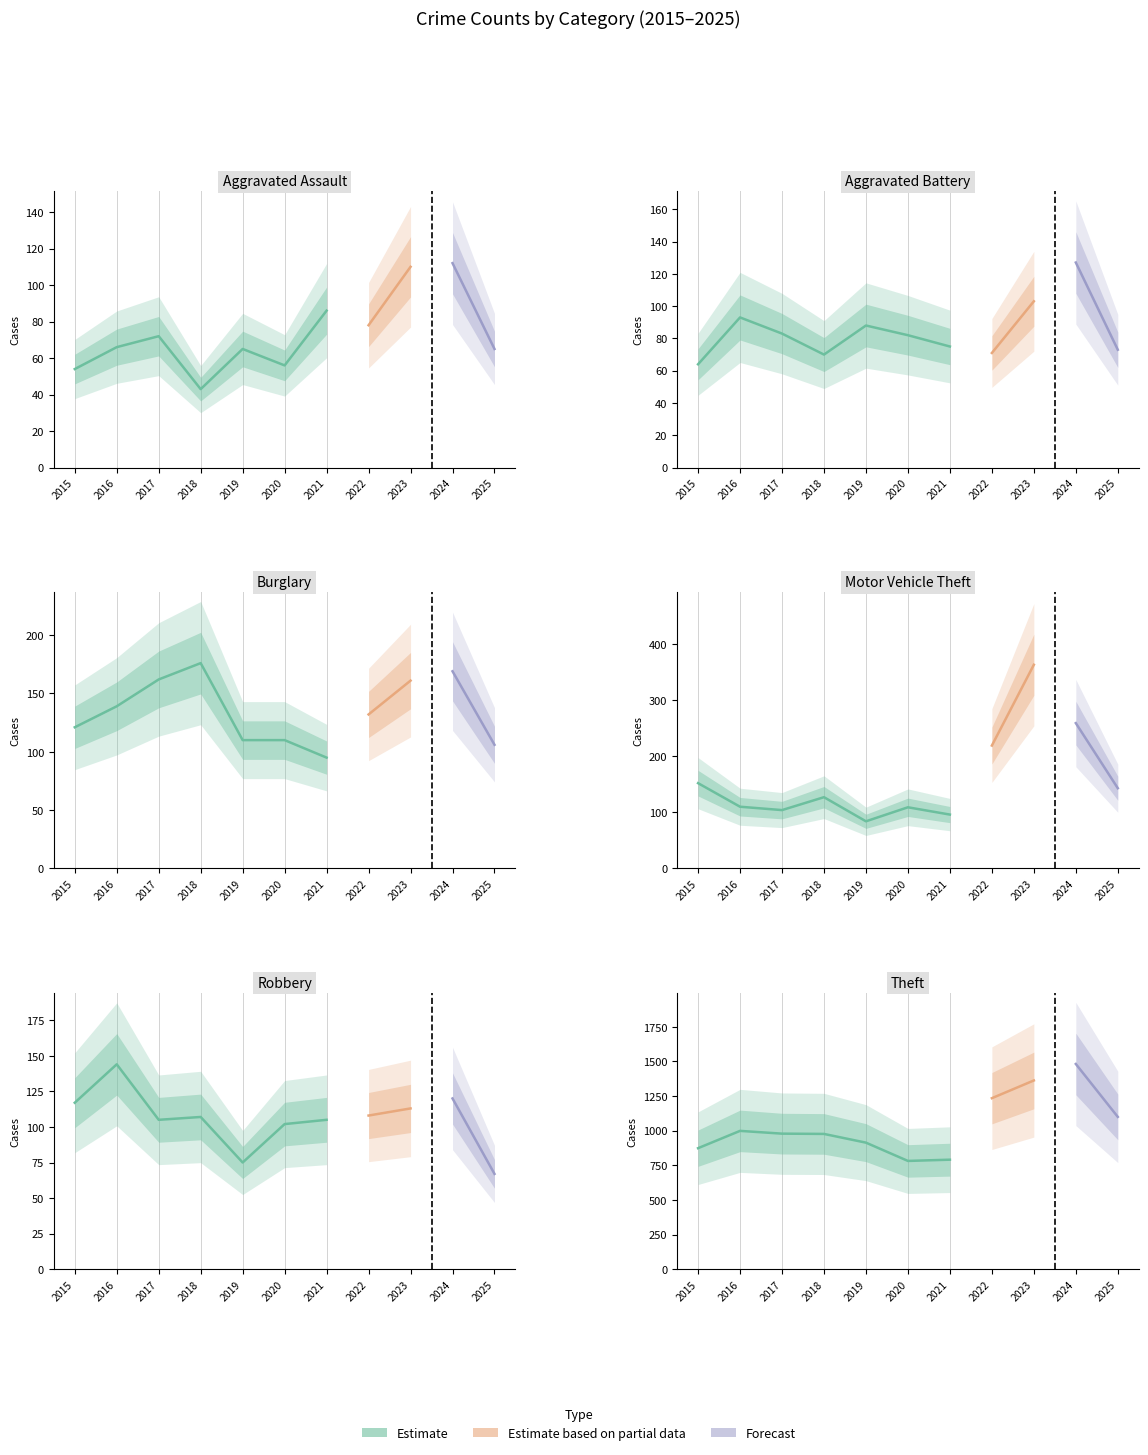

How many interior local peaks does the Aggravated Battery series have?

3